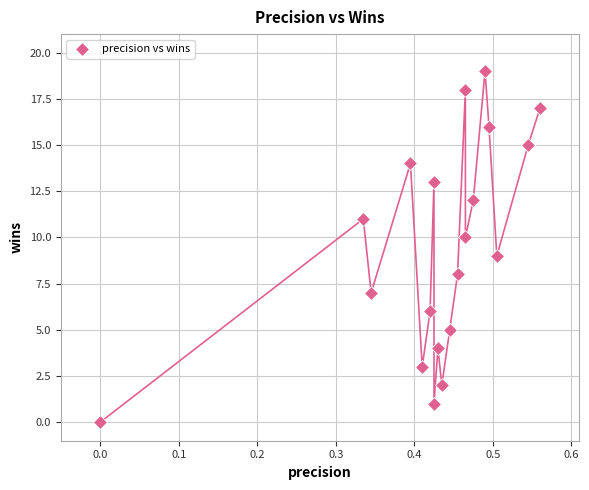

What is the range of Y values (max minus min)?

19